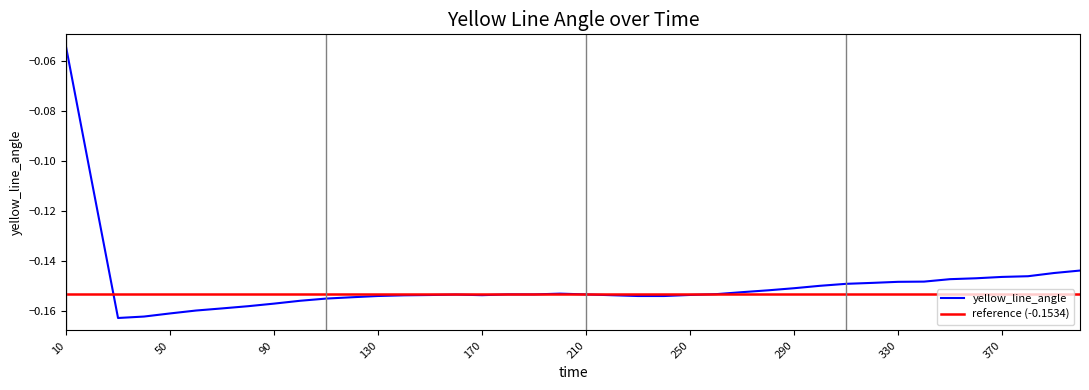

Is it true that the value at 330 is -0.1?

False